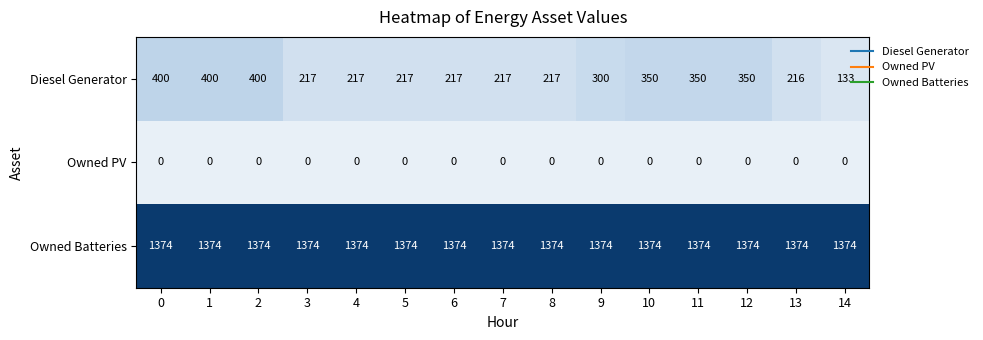

What is the maximum value shown in the chart?

1374